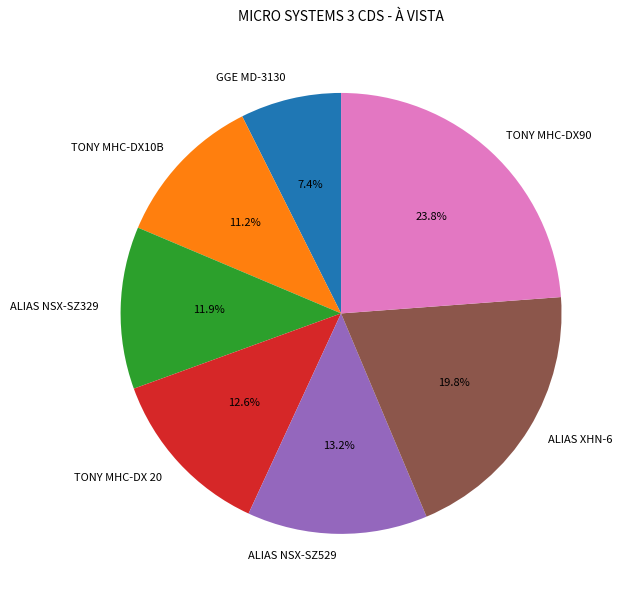

Between ALIAS NSX-SZ529 and TONY MHC-DX 20, which is larger?

ALIAS NSX-SZ529